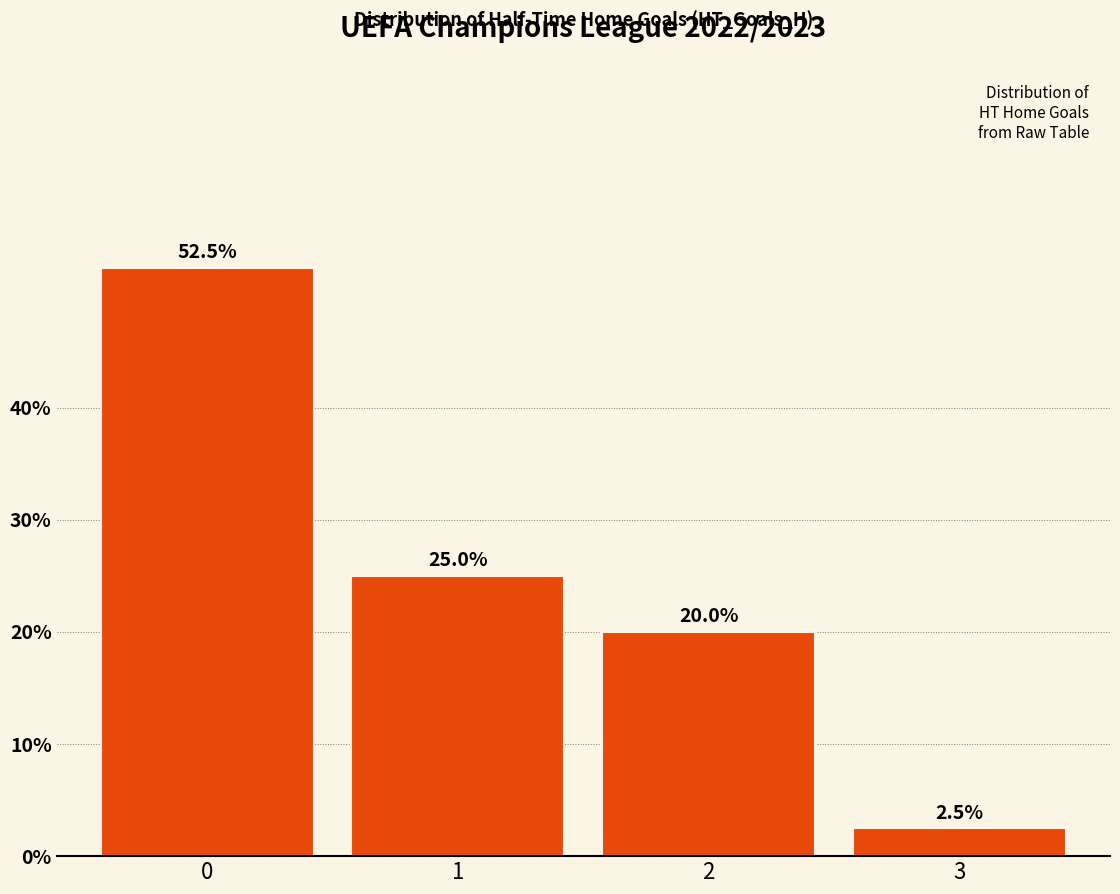

What is the difference between the second highest and second lowest values?

5.0